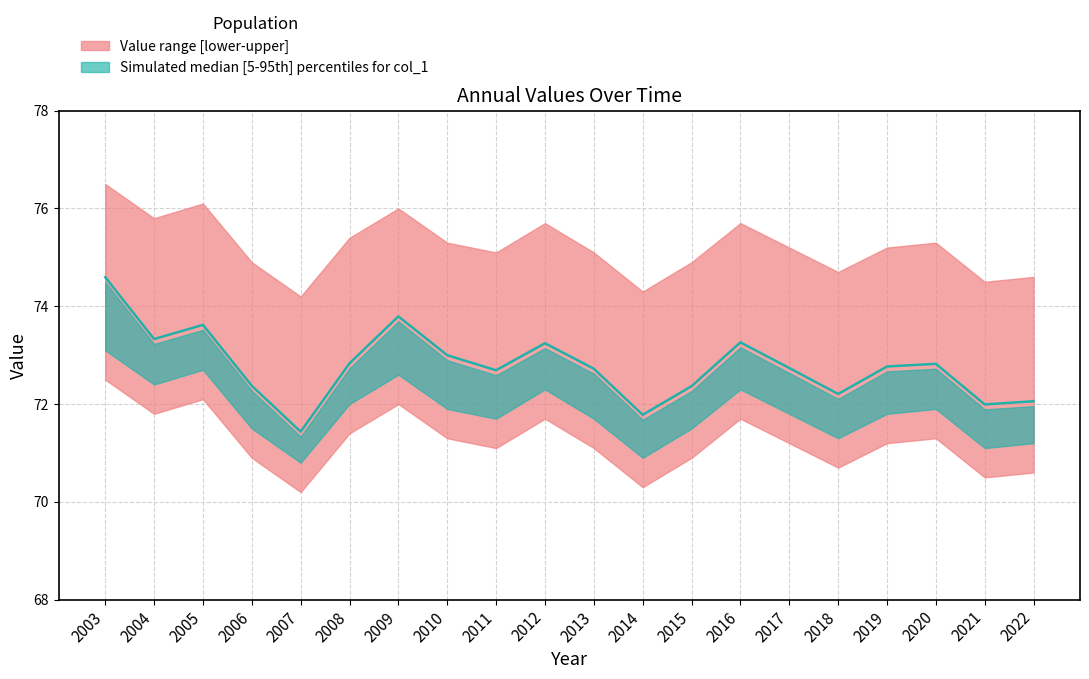

List the labels in order of value, smallest first.

2007, 2014, 2021, 2022, 2018, 2015, 2006, 2011, 2013, 2017, 2019, 2020, 2008, 2010, 2012, 2016, 2004, 2005, 2009, 2003